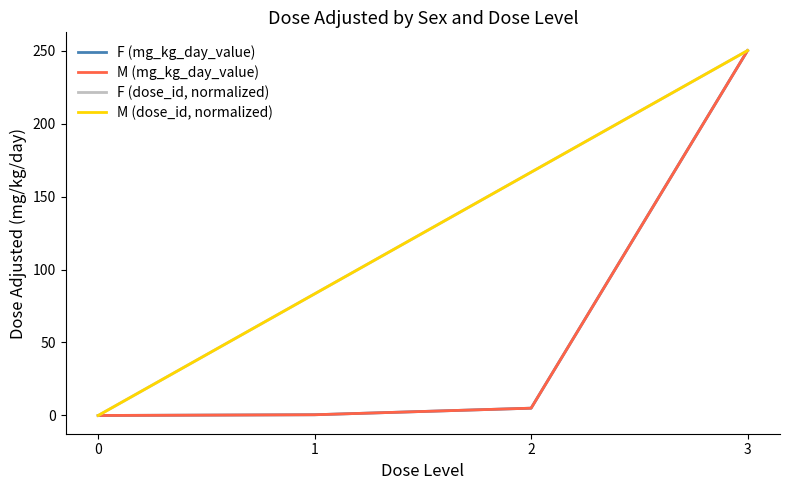

True or false: F (mg_kg_day_value) has more than 0 points higher than both neighbors.

False